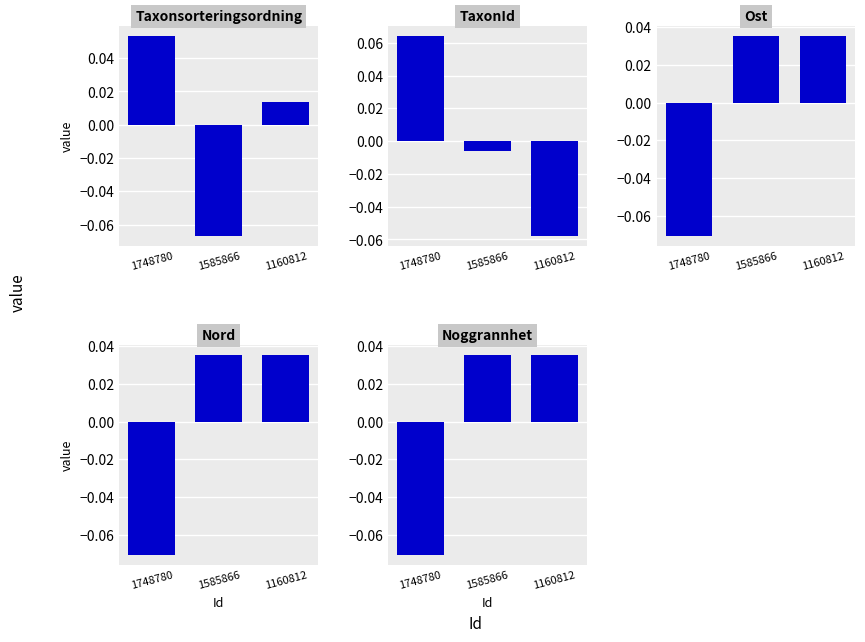

List the series in order of their peak value, highest first.

TaxonId, Taxonsorteringsordning, Noggrannhet, Ost, Nord